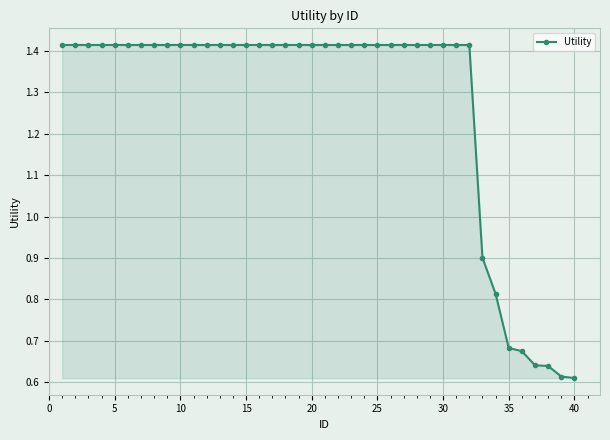

What is the average value?

1.3